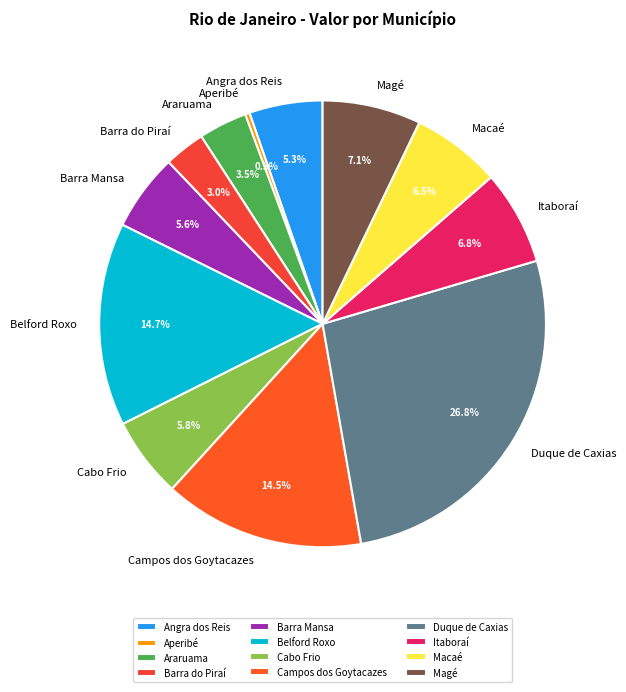

Which has a higher value, Aperibé or Itaboraí?

Itaboraí